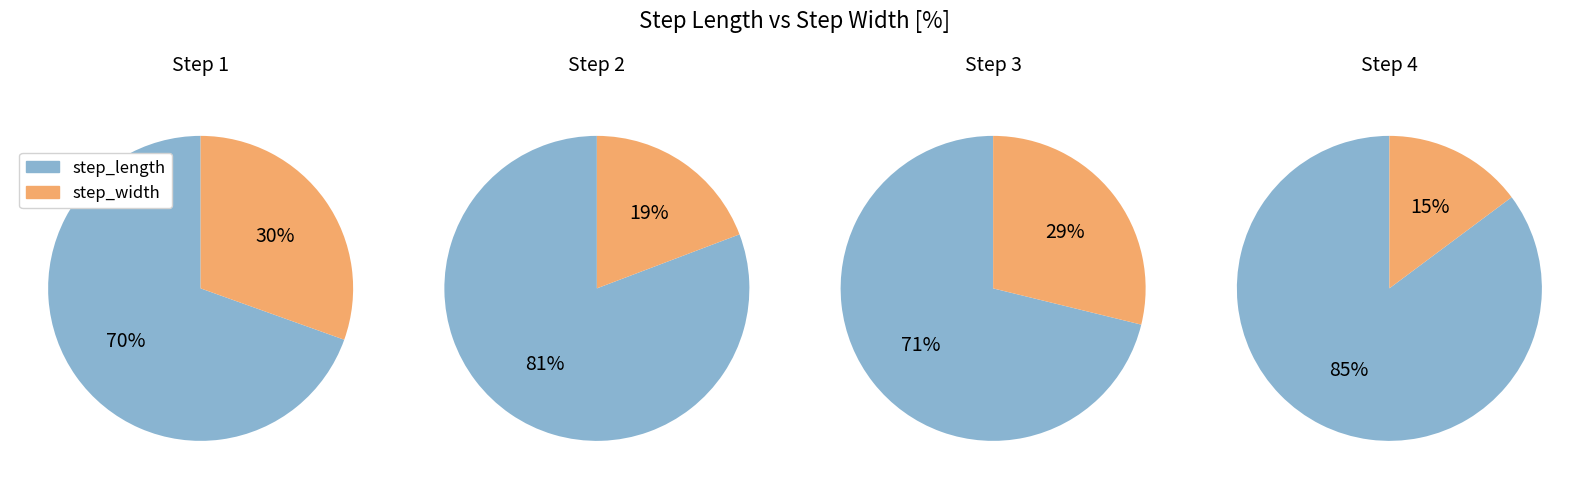

Count the number of slices in the pie.

4